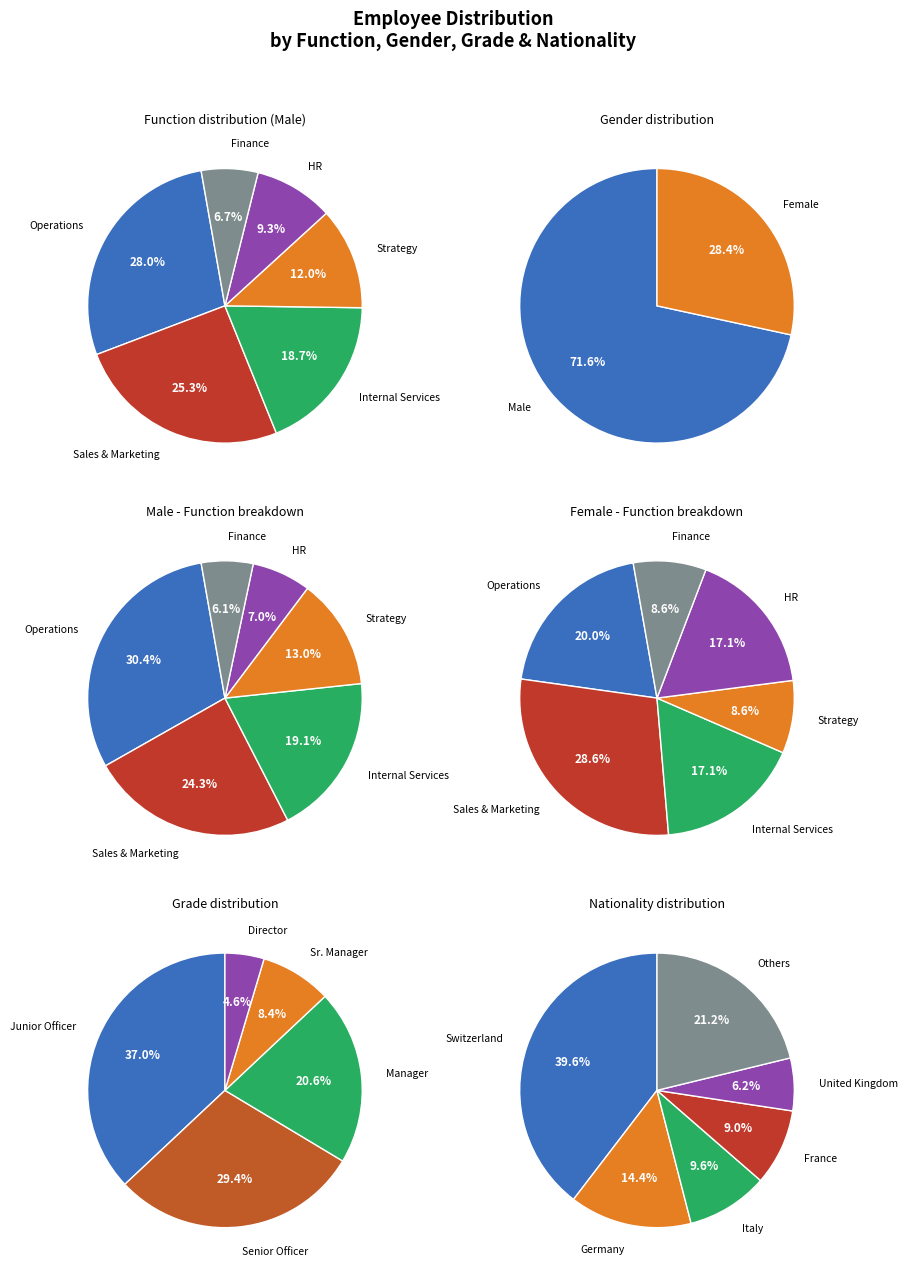

Rank the categories by value from lowest to highest.

Finance, HR, Strategy, Internal Services, Sales & Marketing, Operations